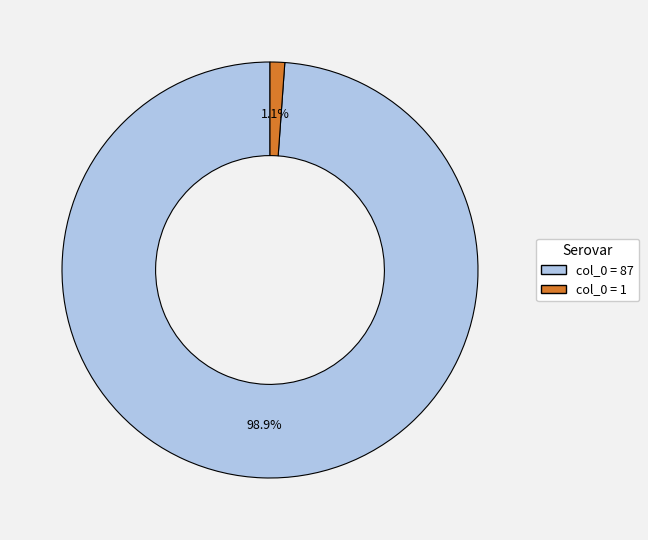

What is the majority slice?

col_0 = 87